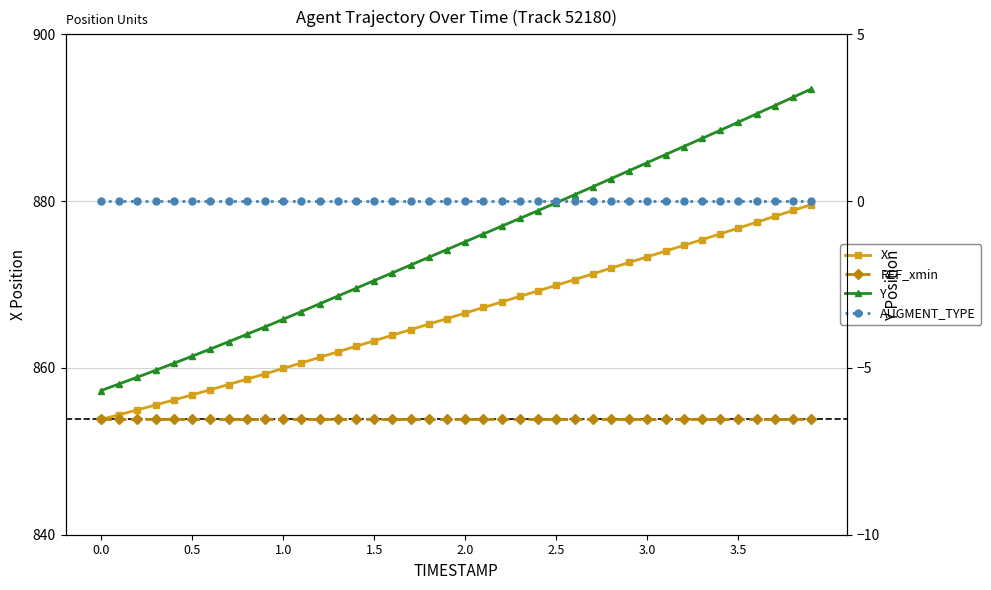

List the series in order of their peak value, lowest first.

AUGMENT_TYPE, Y, REF_xmin, X